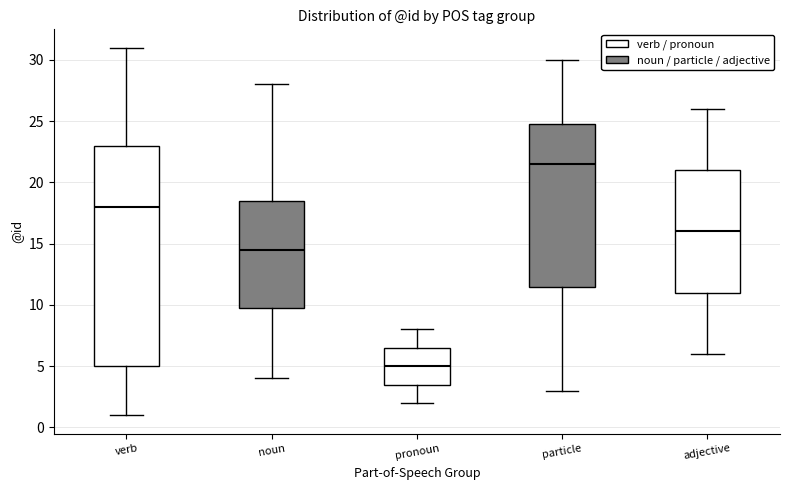

Where does the median line of the box for noun sit on the y-axis? The values are not printed on the chart, so give them approximately, as read against the axis.

14.5